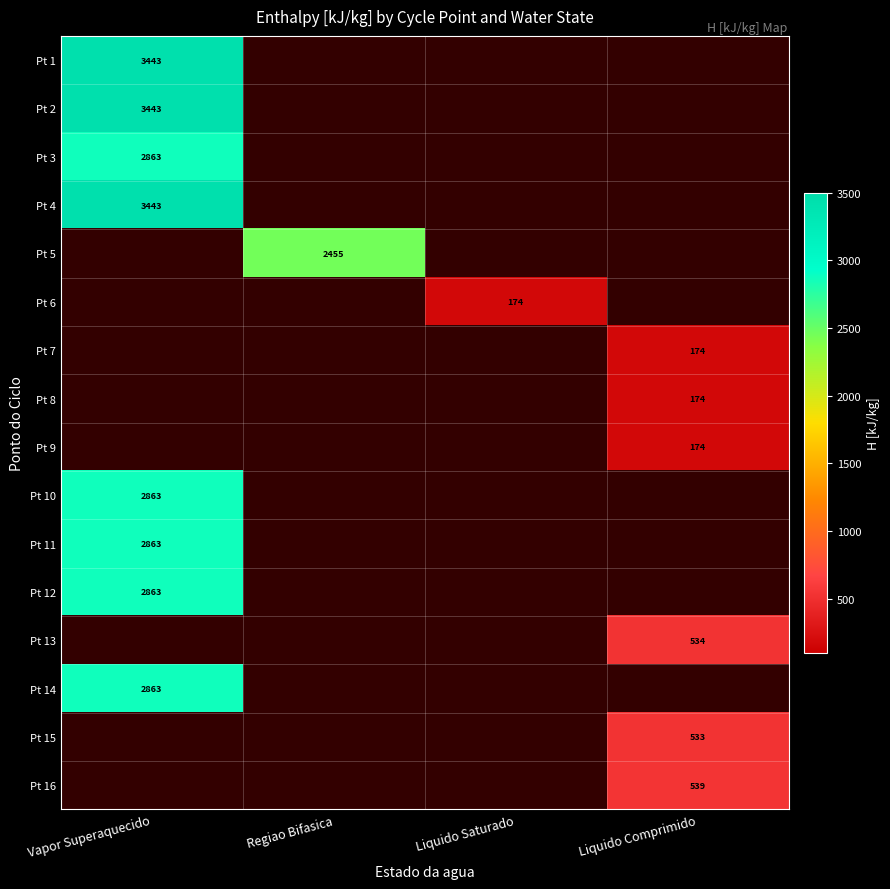

List the labels in order of Pt 12 value, largest first.

Vapor Superaquecido, Regiao Bifasica, Liquido Saturado, Liquido Comprimido